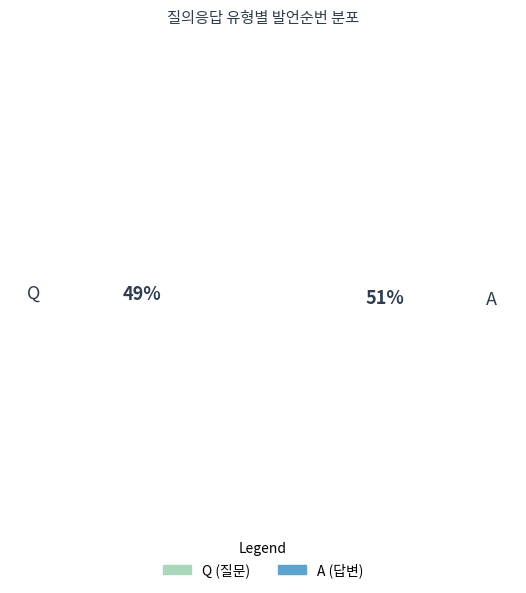

Is it true that A is 51% of the pie?

True